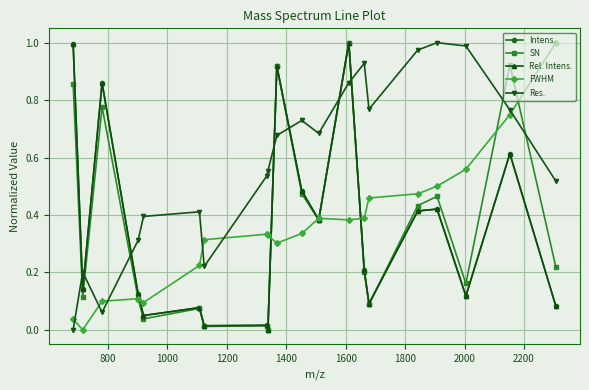

What is the difference between the maximum and second lowest values in the Intens. series?

1.0